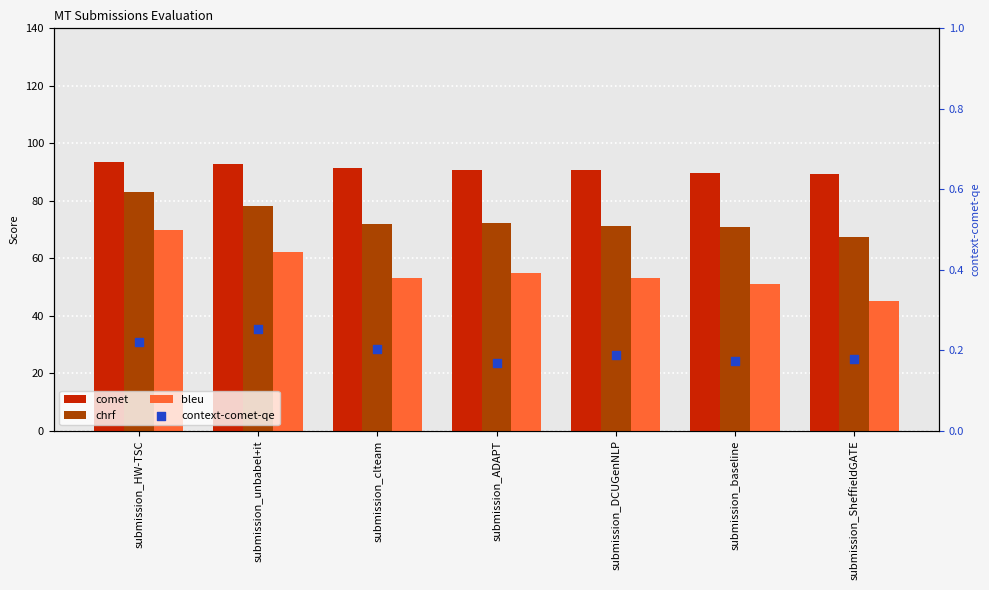

Is the value of context-comet-qe at submission_SheffieldGATE greater than the value of bleu at submission_DCUGenNLP?

No